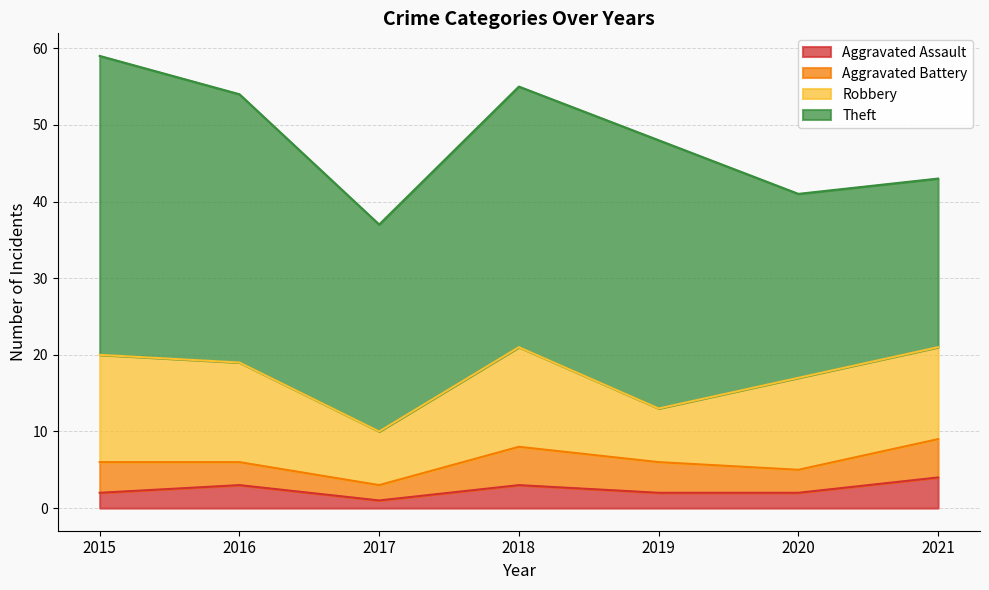

In Aggravated Battery, how many points are lower than both neighbors (excluding endpoints)?

2